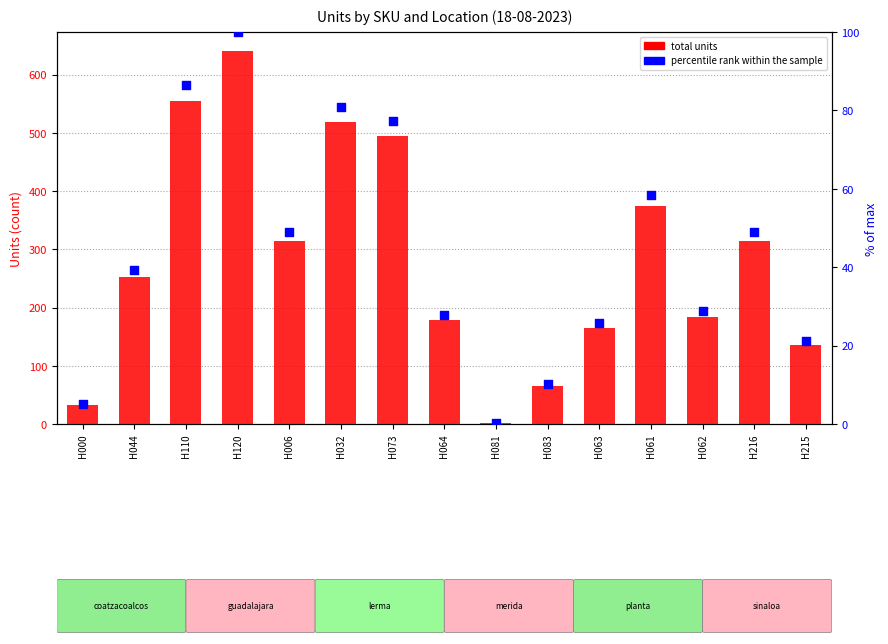

Is the value of total units at H044 greater than the value of percentile rank within the sample at H120?

Yes